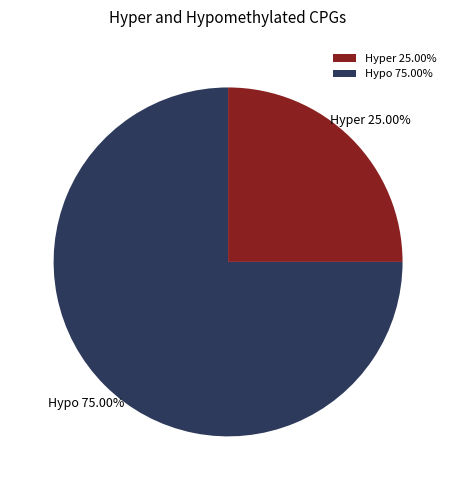

To the nearest percent, what is the difference between the largest and smallest slice percentages?

50%